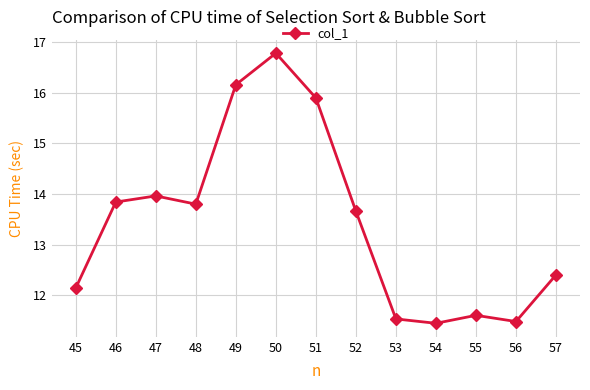

What is the minimum value shown in the chart?

11.4